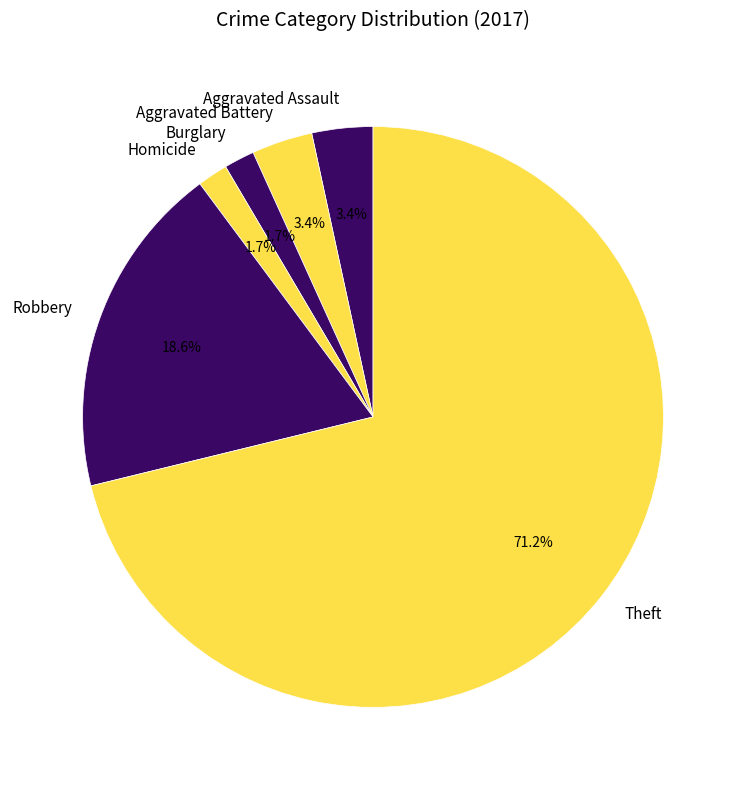

Count the number of slices in the pie.

6